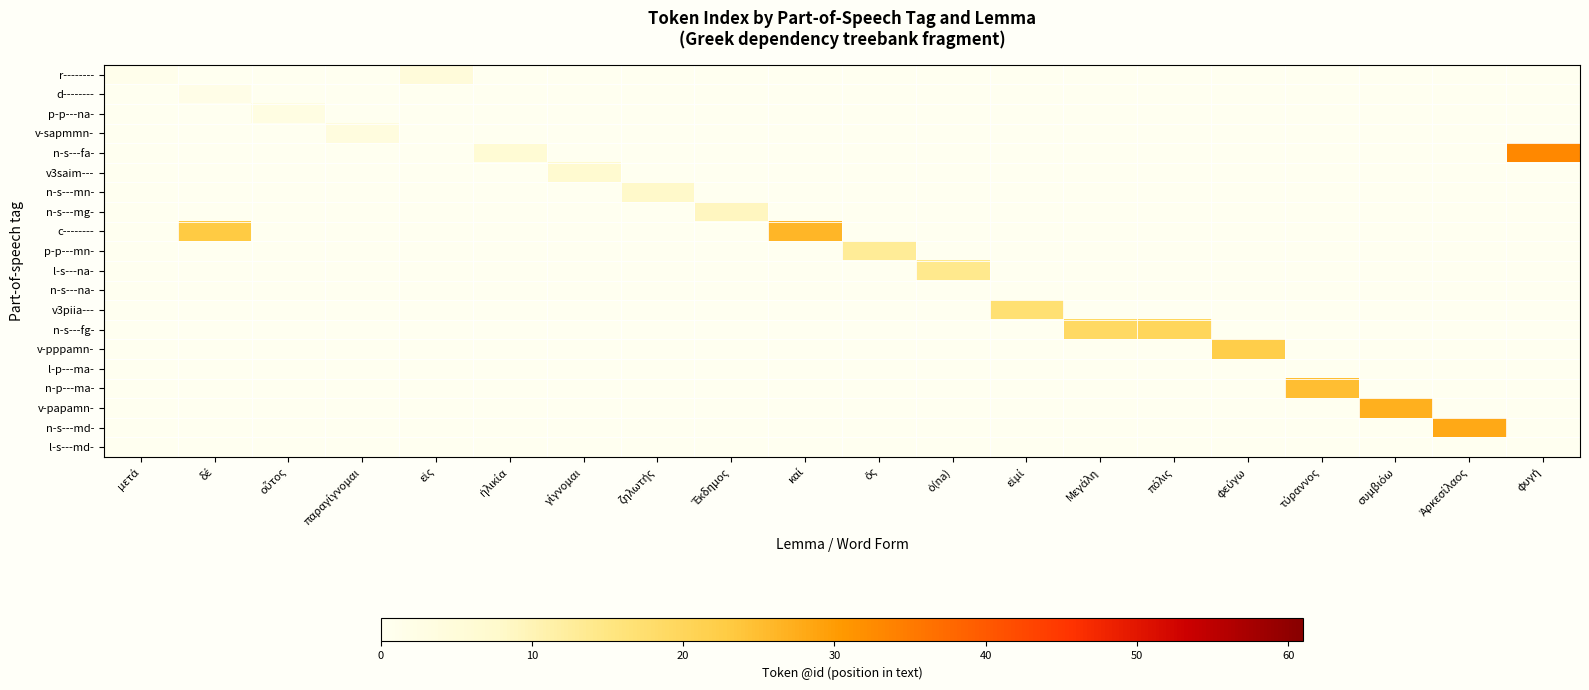

Rank the series by their maximum value, from highest to lowest.

n-s---fa-, n-s---md-, v-papamn-, c--------, n-p---ma-, v-pppamn-, n-s---fg-, v3piia---, l-s---na-, p-p---mn-, n-s---mg-, n-s---mn-, v3saim---, r--------, v-sapmmn-, p-p---na-, d--------, n-s---na-, l-p---ma-, l-s---md-